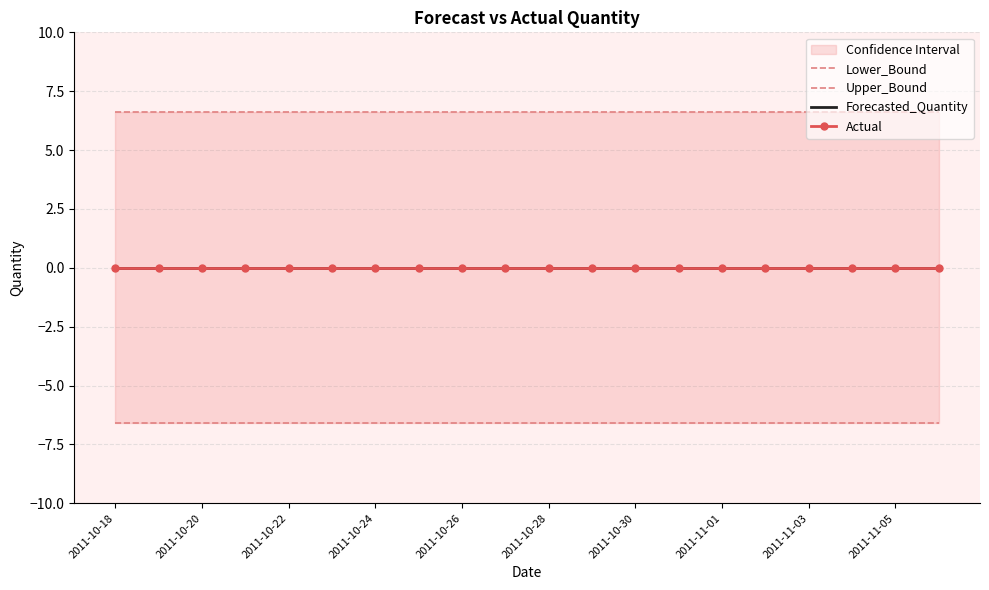

True or false: Lower_Bound and Forecasted_Quantity intersect in this chart.

False